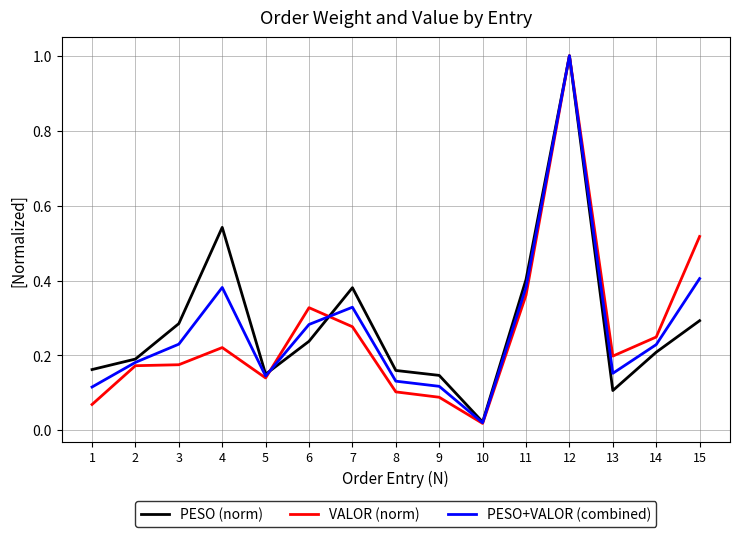

What is the difference between the maximum and minimum values in the VALOR (norm) series?

1.0